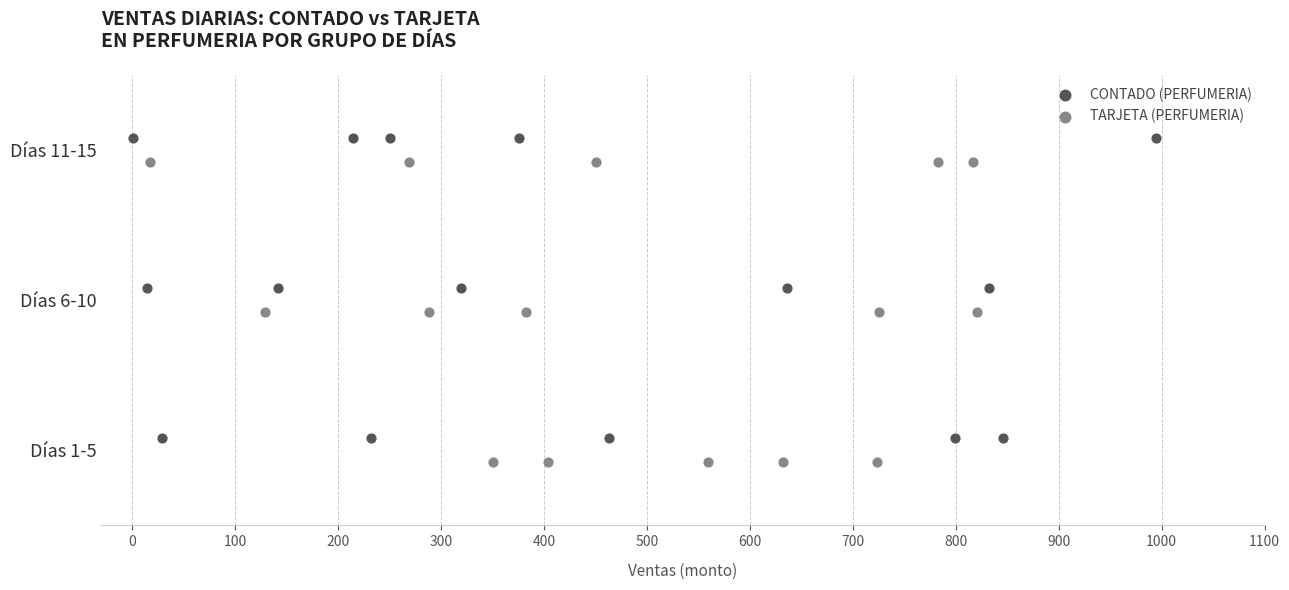

What are all the series names shown in the legend?

CONTADO (PERFUMERIA), TARJETA (PERFUMERIA)